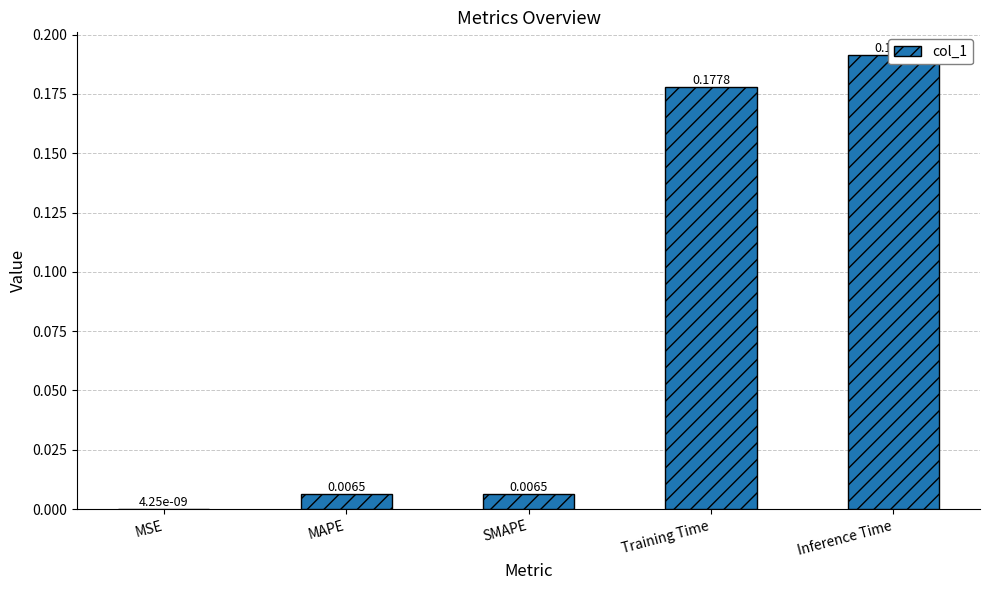

How many bars are there in total?

5